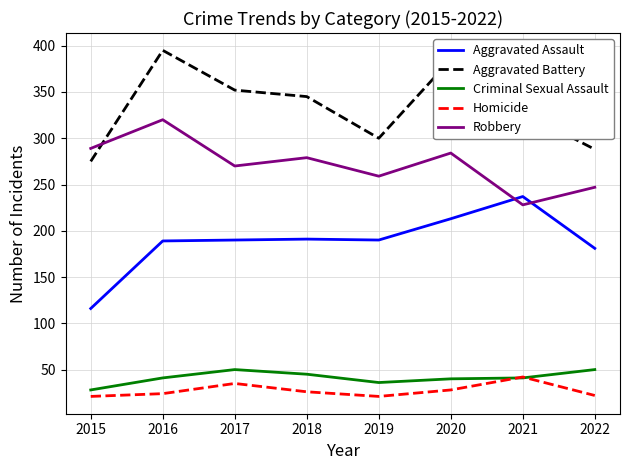

Which series has the largest total across all categories?

Aggravated Battery